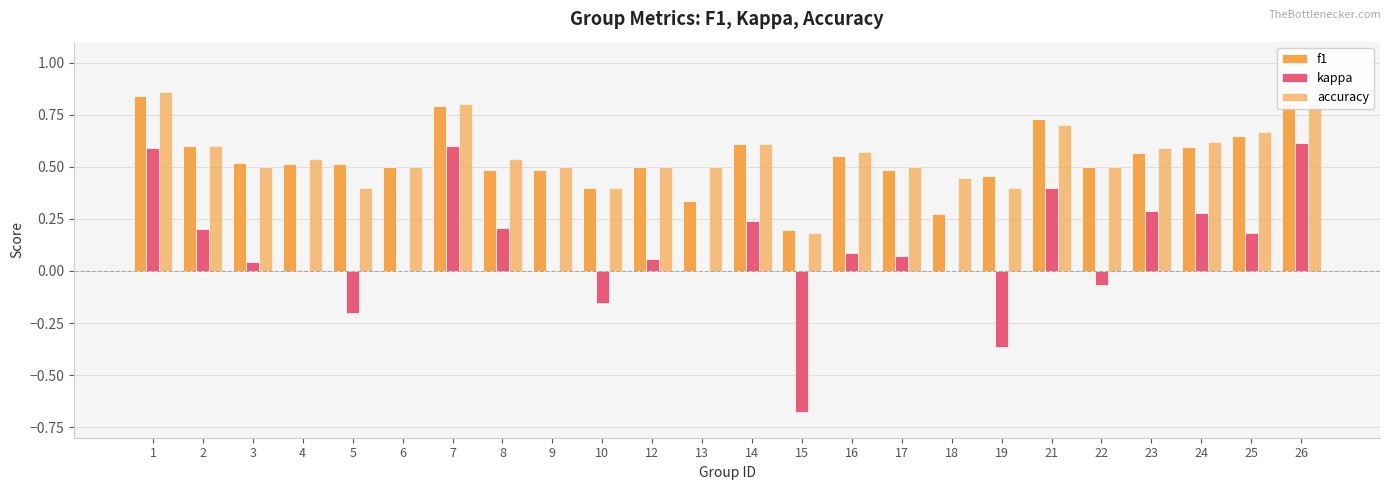

What is the difference between the highest and lowest values at 24?

0.3